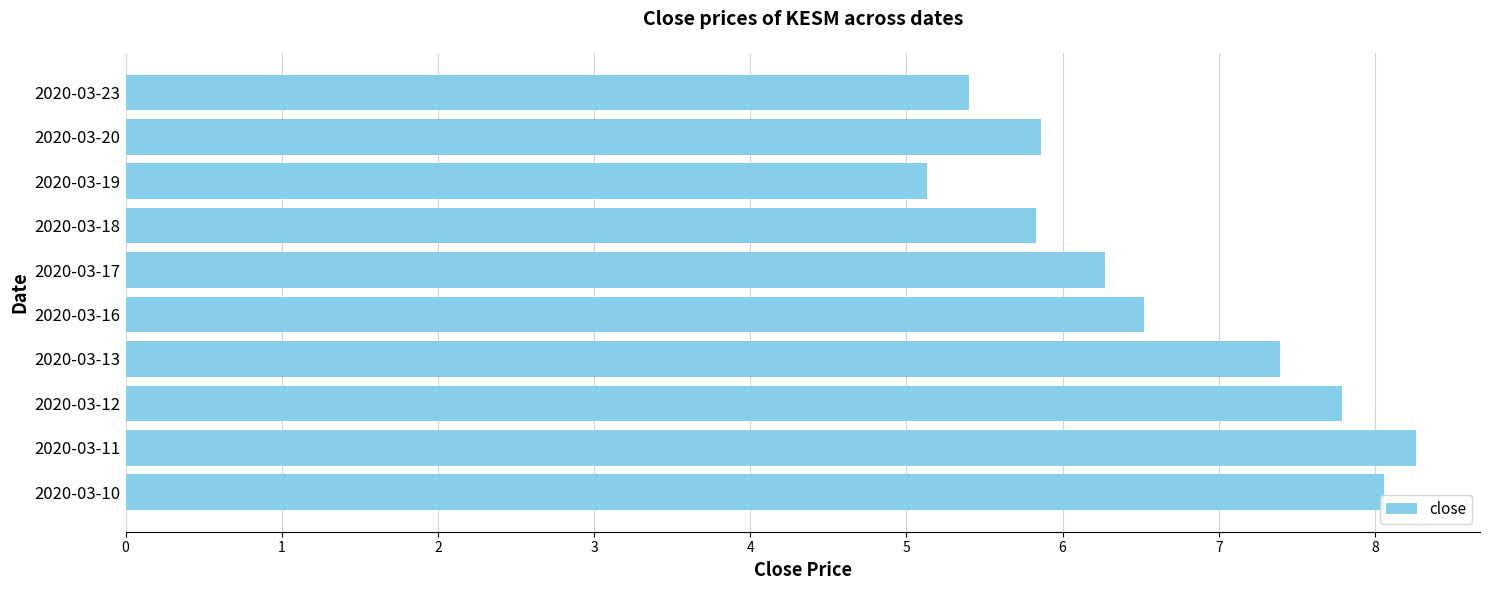

True or false: the data shows 5.1 at 2020-03-19.

True